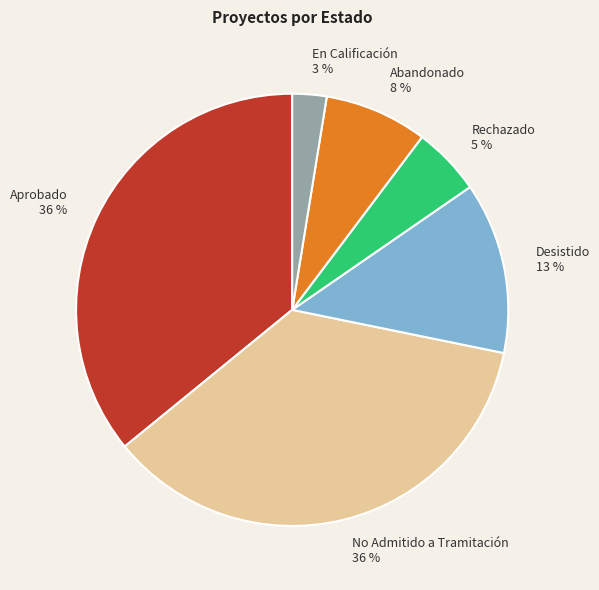

To the nearest percent, what is the difference between the largest and smallest slice percentages?

33%